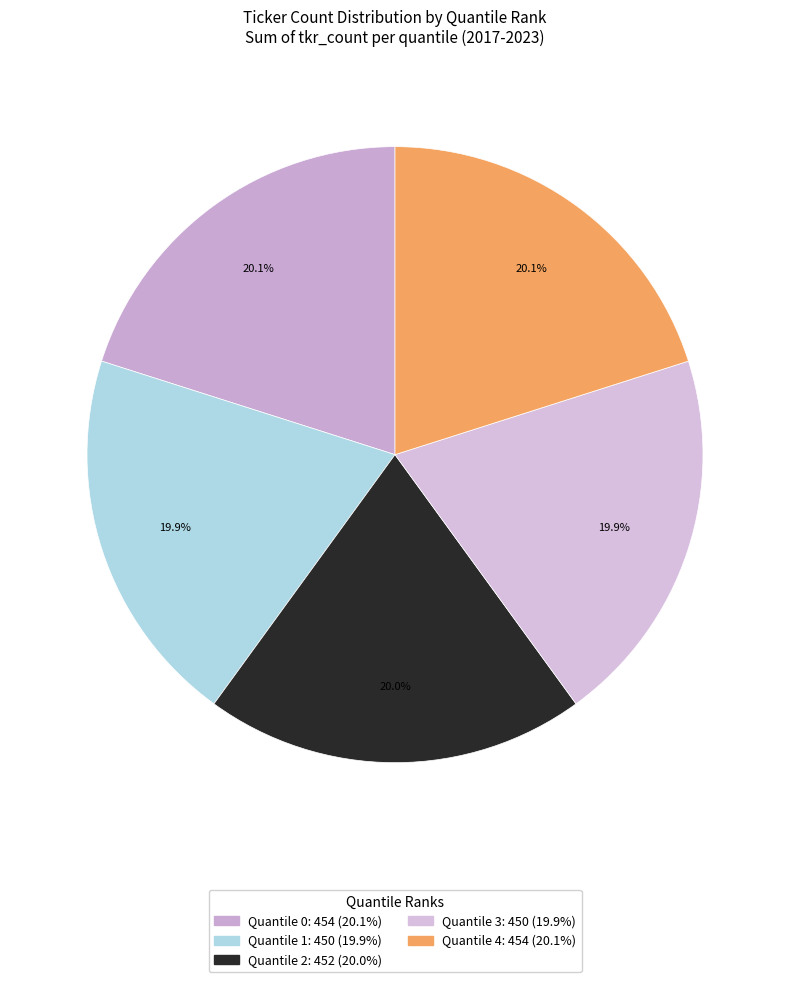

How many segments does this pie chart have?

5